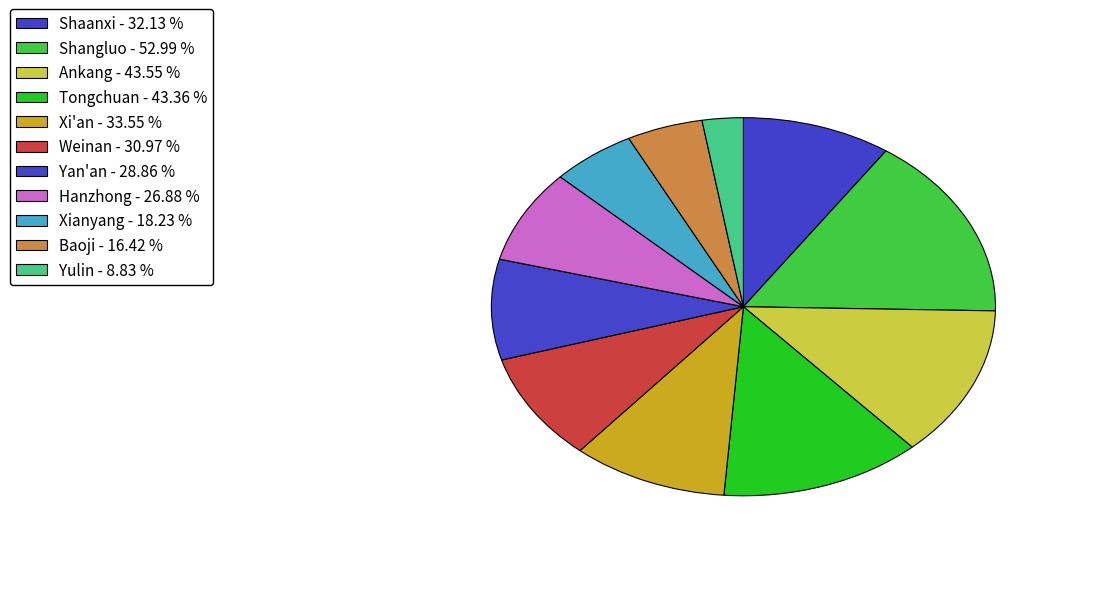

Which category has the smallest portion of the pie?

Yulin